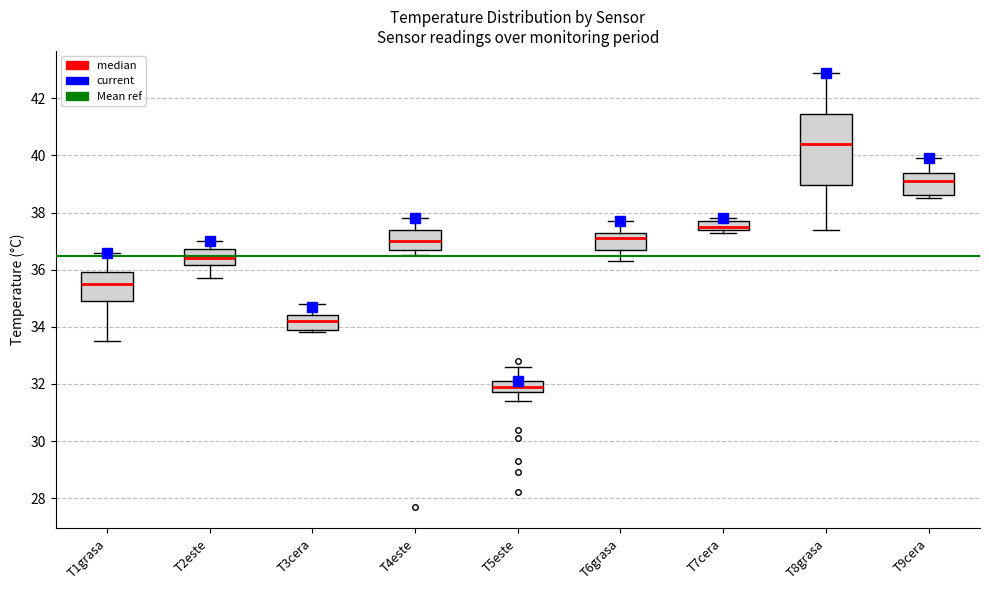

Reading left to right, read every box against the y-axis: the position of its median line, the range the box covers, and the ends of its whiskers. The values are not printed on the chart, so give them approximately, as read against the axis.

T1grasa: median 35.6, box 35.0 to 36.0, whiskers 33.6 to 36.6
T2este: median 36.4, box 36.2 to 36.8, whiskers 35.8 to 37.0
T3cera: median 34.2, box 34.0 to 34.4, whiskers 33.8 to 34.8
T4este: median 37.0, box 36.8 to 37.4, whiskers 36.6 to 37.8
T5este: median 32.0, box 31.8 to 32.2, whiskers 31.4 to 32.6
T6grasa: median 37.2, box 36.8 to 37.4, whiskers 36.4 to 37.8
T7cera: median 37.6, box 37.4 to 37.8, whiskers 37.4 (just below the box's lower edge) to 37.8 (just above the box's upper edge)
T8grasa: median 40.4, box 39.0 to 41.4, whiskers 37.4 to 43.0
T9cera: median 39.2, box 38.6 to 39.4, whiskers 38.6 (just below the box's lower edge) to 40.0